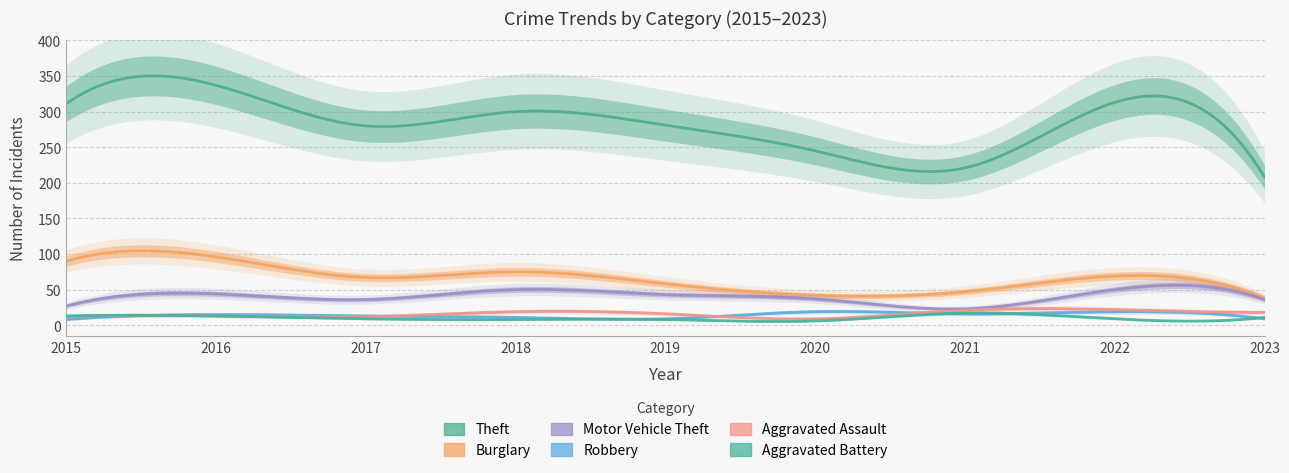

What value does the Aggravated Battery series have at 2019?

8